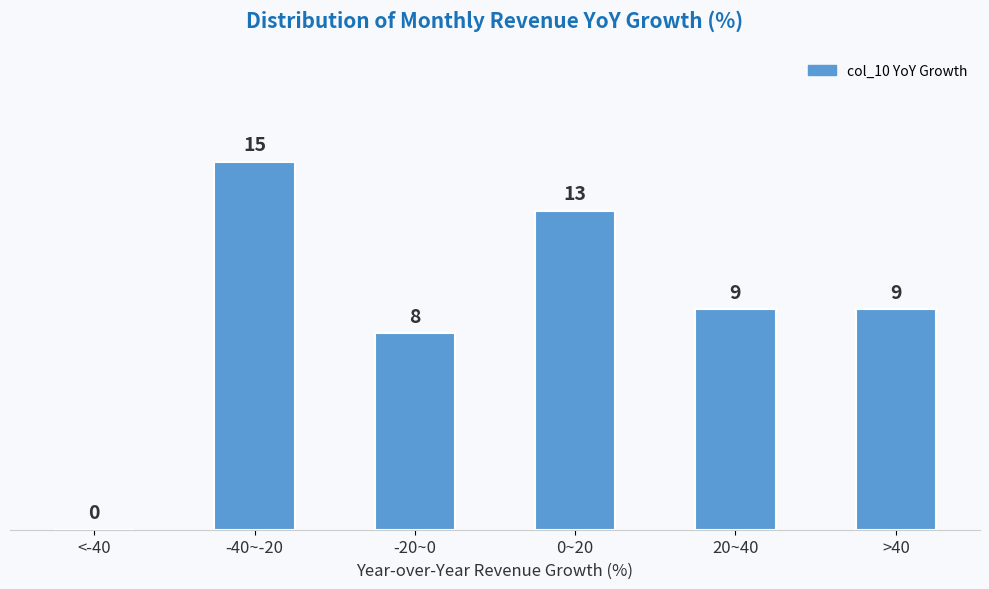

Reading left to right, transcribe all the data shown in this chart.

<-40=0	-40~-20=15	-20~0=8	0~20=13	20~40=9	>40=9